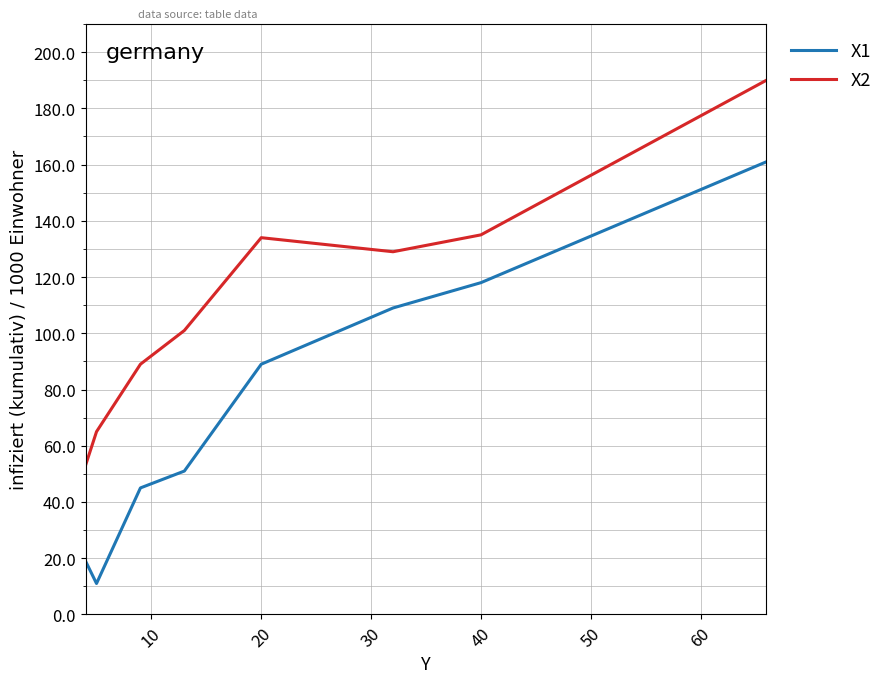

True or false: X1 and X2 cross at least once.

False